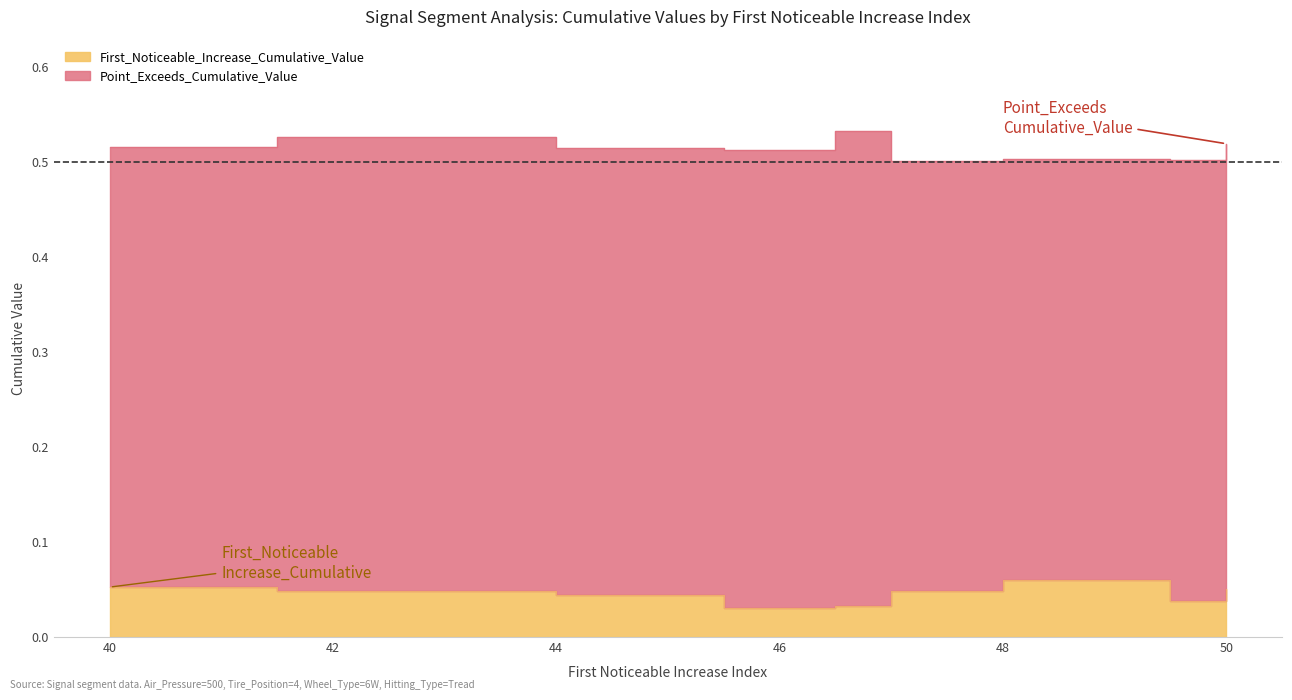

Reading left to right, transcribe all the data shown in this chart.

First_Noticeable_Increase_Cumulative_Value: 40=0.1	43=0.0	45=0.0	46=0.0	47=0.0	47=0.0	47=0.0	49=0.1	50=0.0	50=0.1
Point_Exceeds_Cumulative_Value: 40=0.5	43=0.5	45=0.5	46=0.5	47=0.5	47=0.5	47=0.5	49=0.5	50=0.5	50=0.5